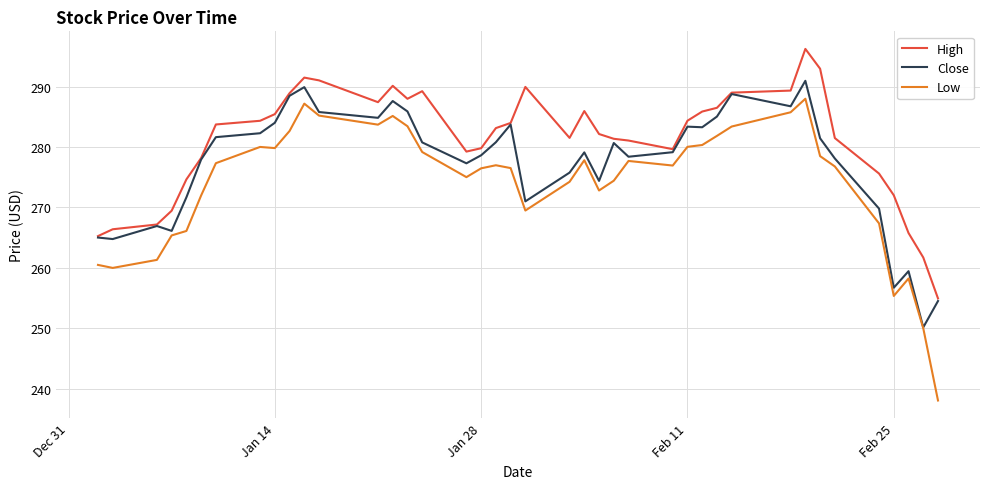

What is the lowest value of the High series?

254.9